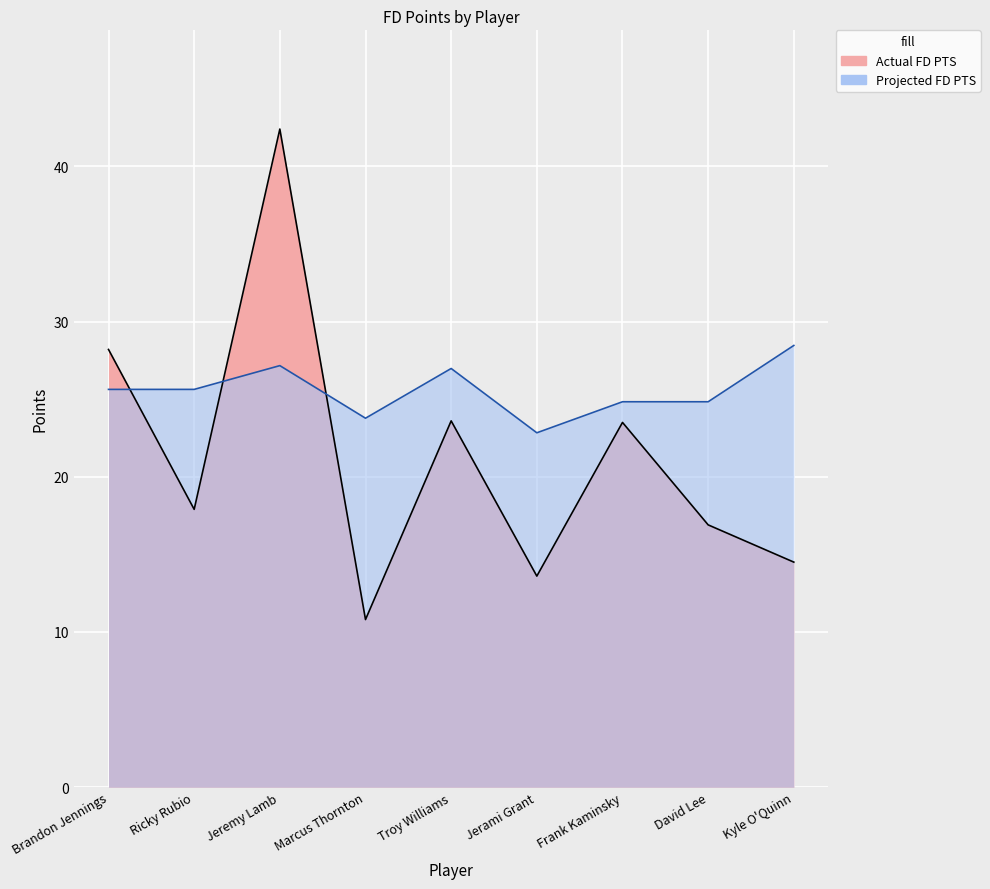

Rank the series at Ricky Rubio from lowest to highest value.

Actual FD PTS, Projected FD PTS